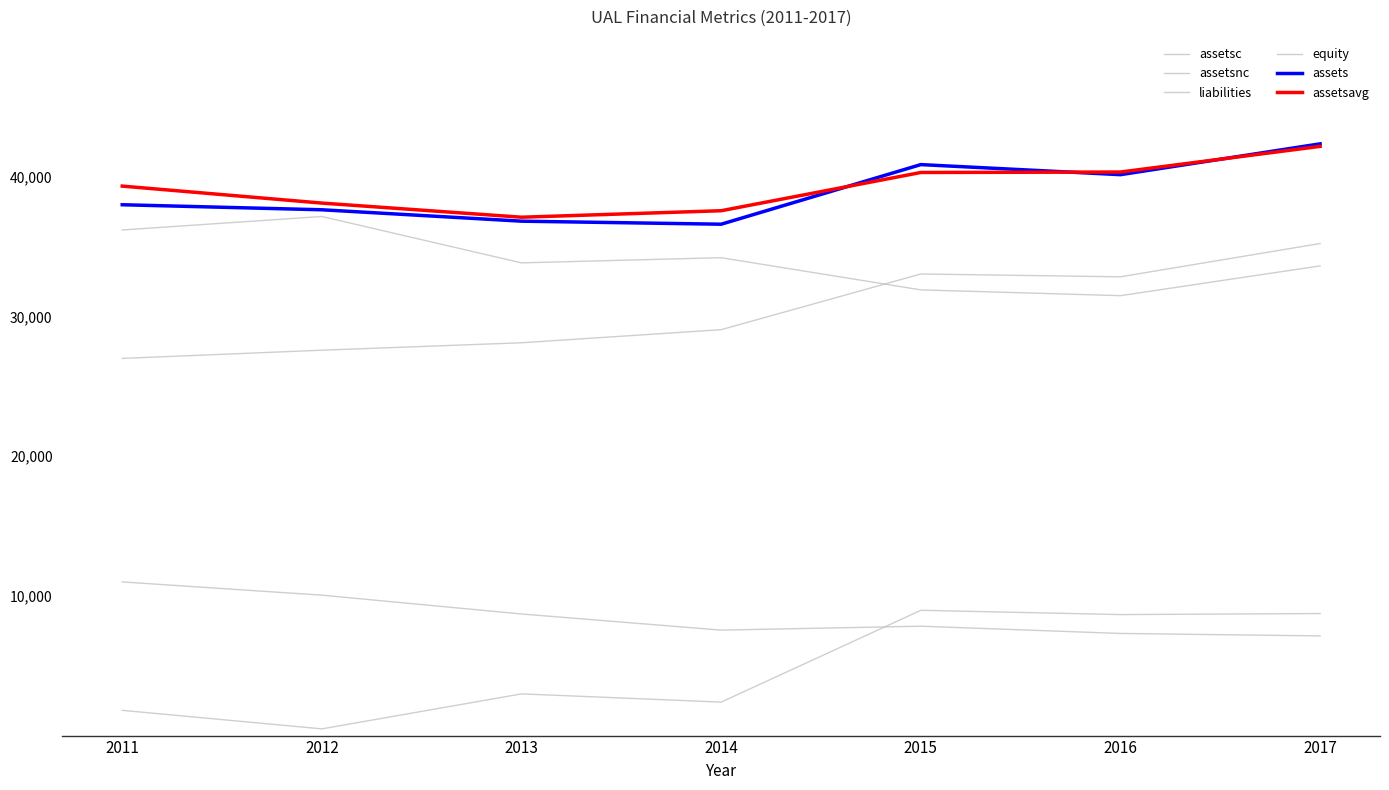

What is the minimum value for assets?

36.6